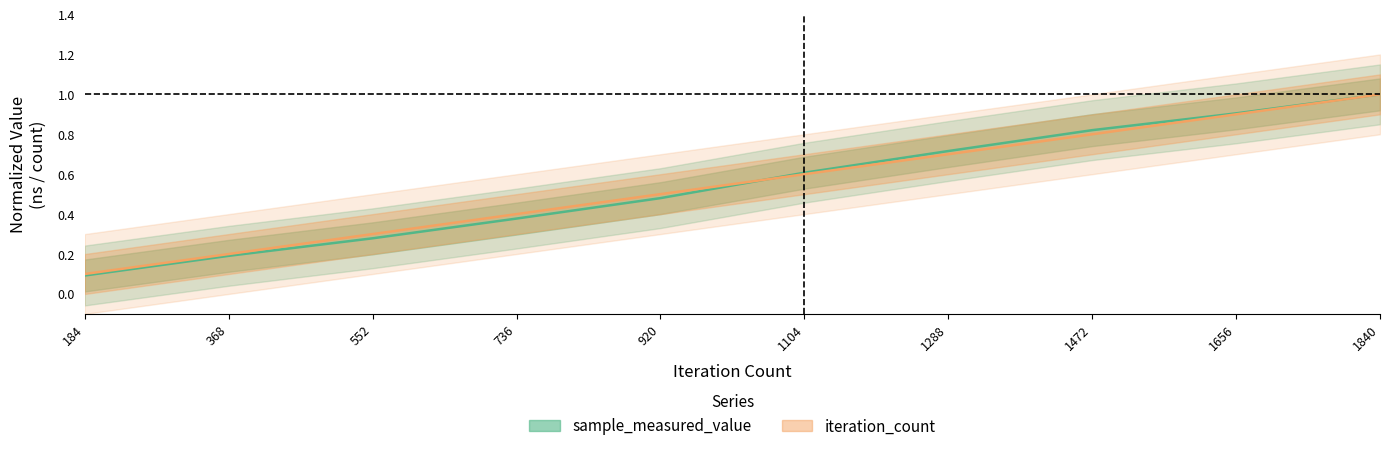

What is the total value across all series at 1472?

1.6